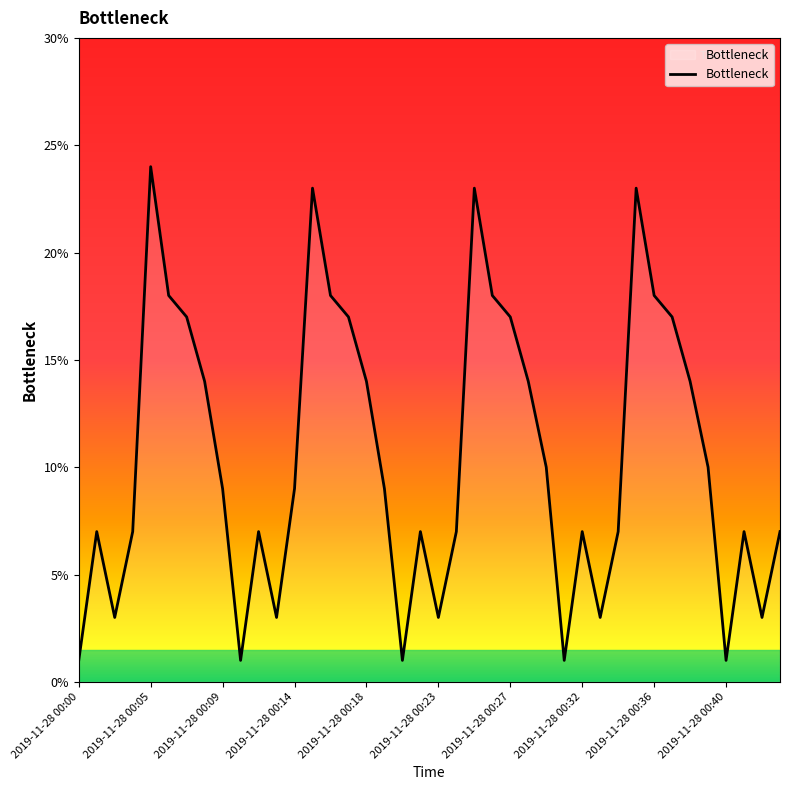

Does the chart display data point markers on the line(s)?

No